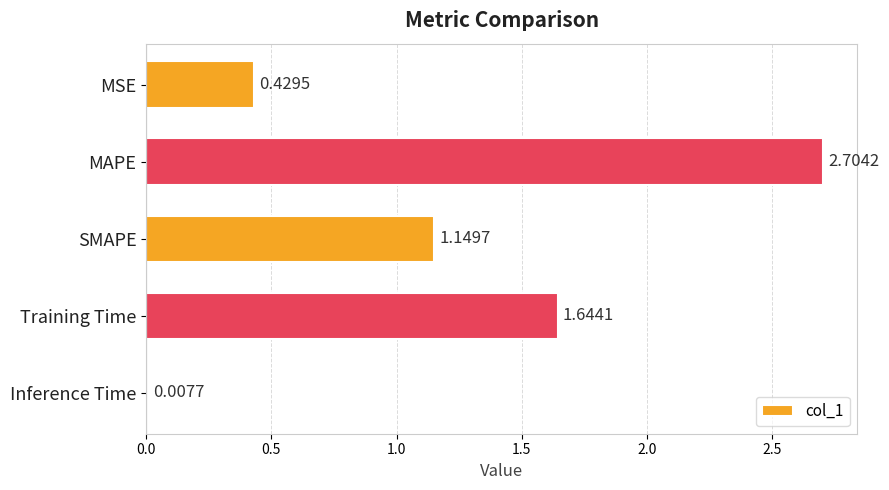

At which label is the value closest to 1?

SMAPE